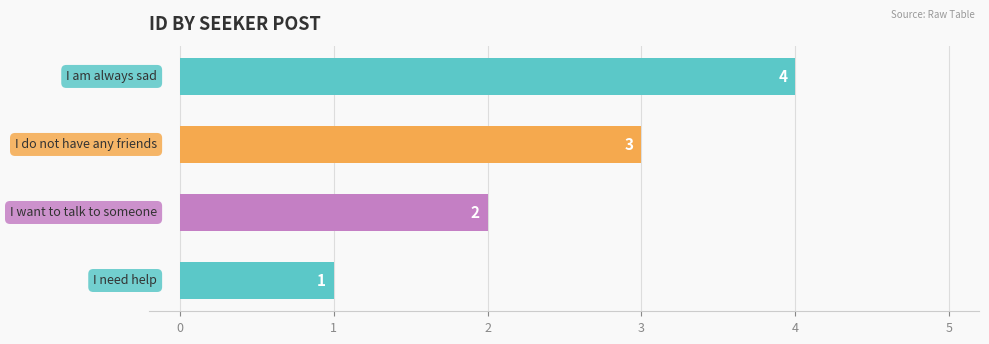

How many values are between 2 and 4?

3